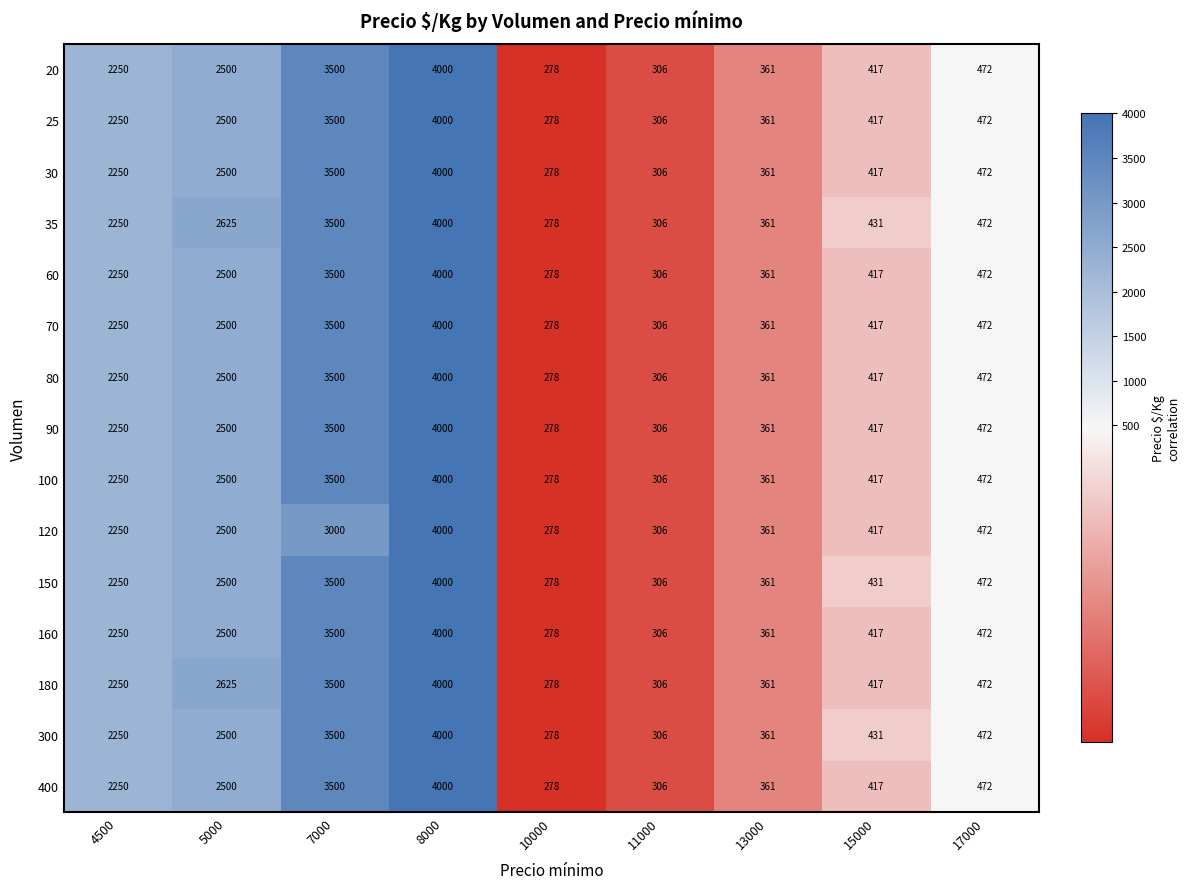

What is the minimum value shown in the chart?

278